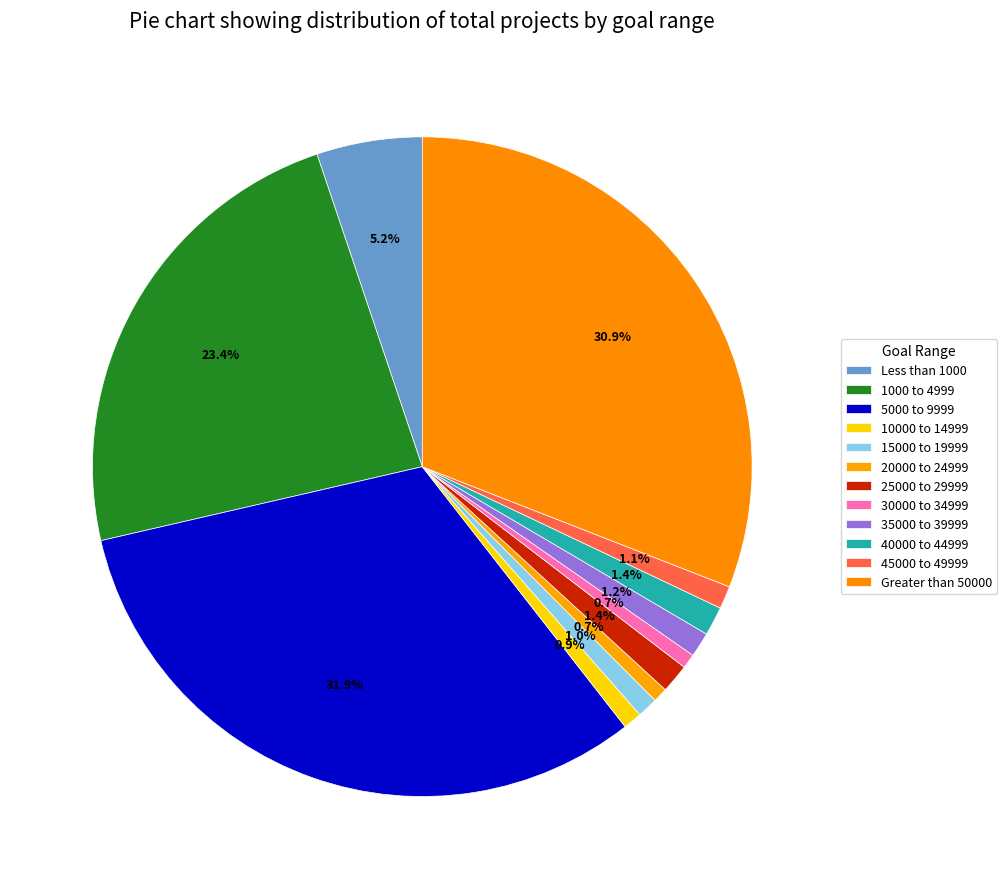

True or false: 15000 to 19999 accounts for 11% of the total.

False